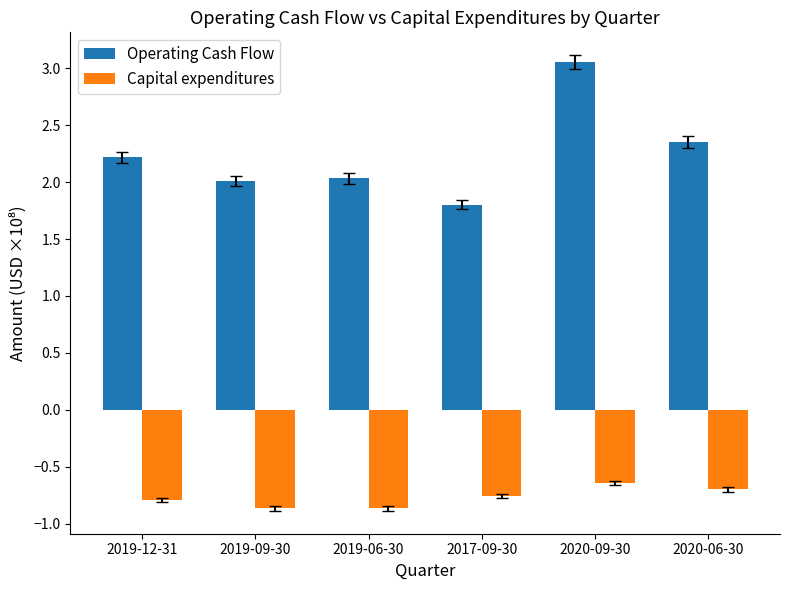

Where is Capital expenditures nearest to the value 0?

2020-09-30